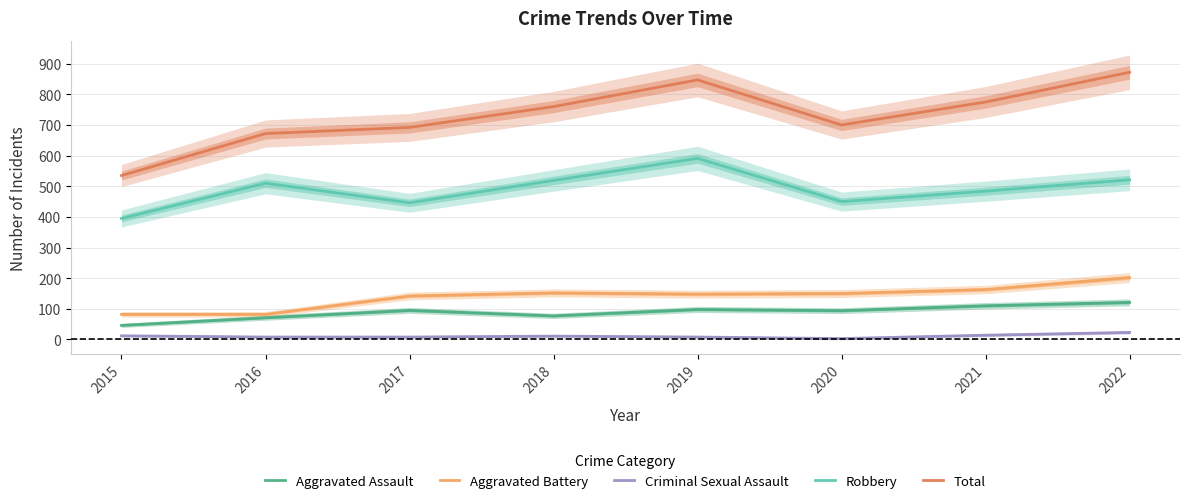

Reading left to right, list all the values displayed in this chart.

Aggravated Assault: 2015=46	2016=71	2017=95	2018=77	2019=98	2020=94	2021=110	2022=121
Aggravated Battery: 2015=82	2016=82	2017=142	2018=152	2019=148	2020=150	2021=163	2022=202
Criminal Sexual Assault: 2015=12	2016=8	2017=8	2018=11	2019=8	2020=3	2021=14	2022=23
Robbery: 2015=395	2016=510	2017=446	2018=519	2019=591	2020=450	2021=484	2022=521
Total: 2015=535	2016=672	2017=692	2018=760	2019=847	2020=700	2021=775	2022=872